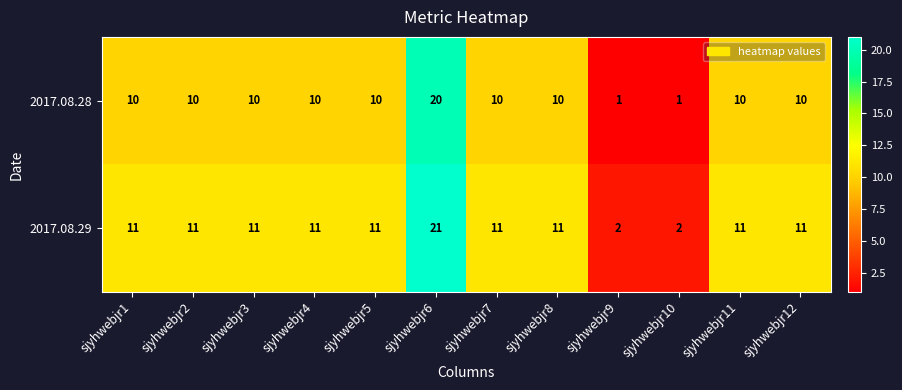

Reading right to left, what are all the values shown in this chart?

2017.08.28: sjyhwebjr12=10	sjyhwebjr11=10	sjyhwebjr10=1	sjyhwebjr9=1	sjyhwebjr8=10	sjyhwebjr7=10	sjyhwebjr6=20	sjyhwebjr5=10	sjyhwebjr4=10	sjyhwebjr3=10	sjyhwebjr2=10	sjyhwebjr1=10
2017.08.29: sjyhwebjr12=11	sjyhwebjr11=11	sjyhwebjr10=2	sjyhwebjr9=2	sjyhwebjr8=11	sjyhwebjr7=11	sjyhwebjr6=21	sjyhwebjr5=11	sjyhwebjr4=11	sjyhwebjr3=11	sjyhwebjr2=11	sjyhwebjr1=11